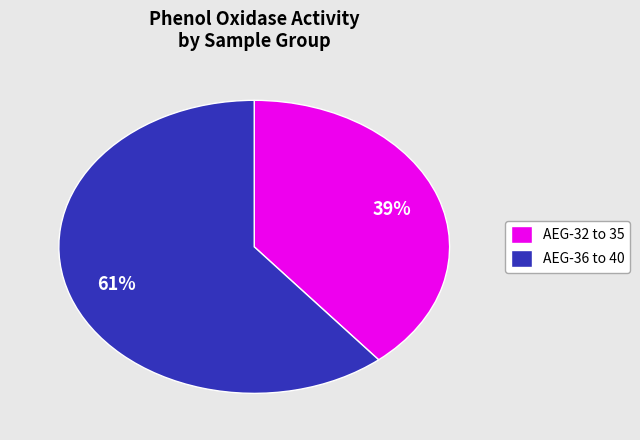

Count the number of slices in the pie.

2